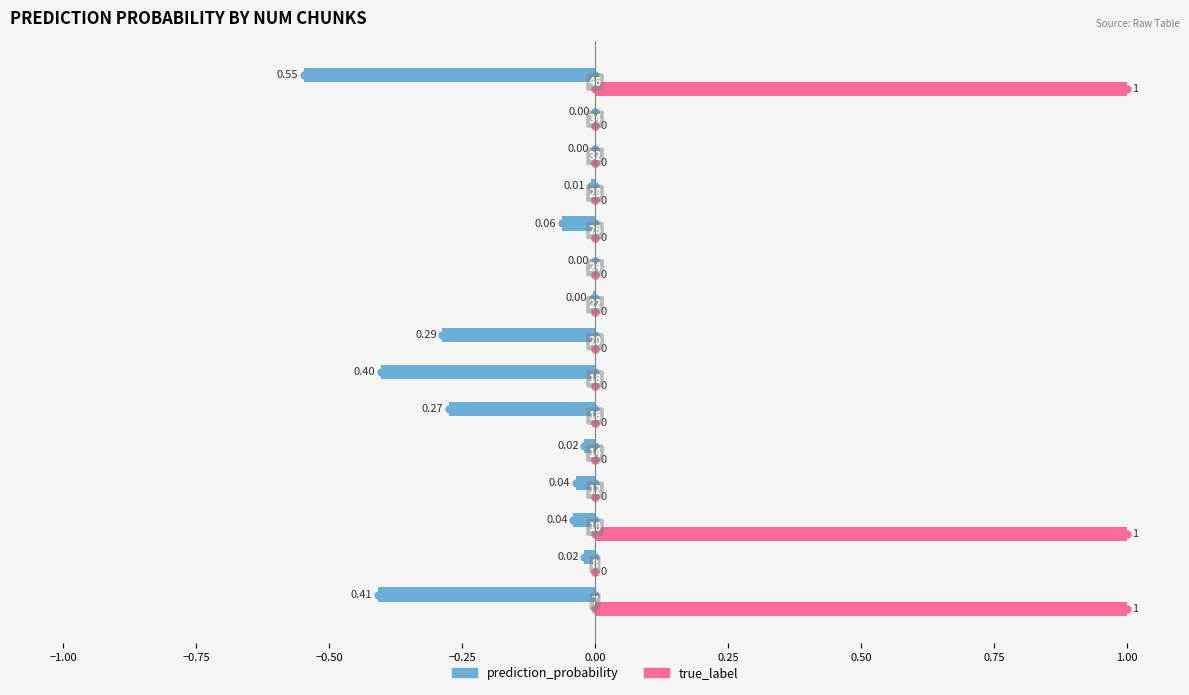

Which series has the largest total across all categories?

true_label